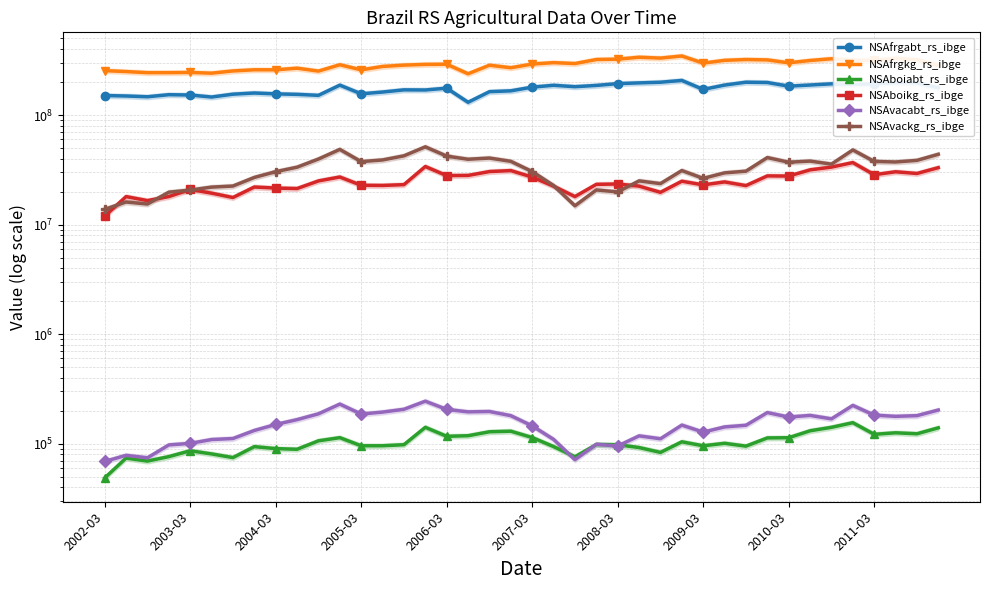

How many lines are shown in the chart?

6